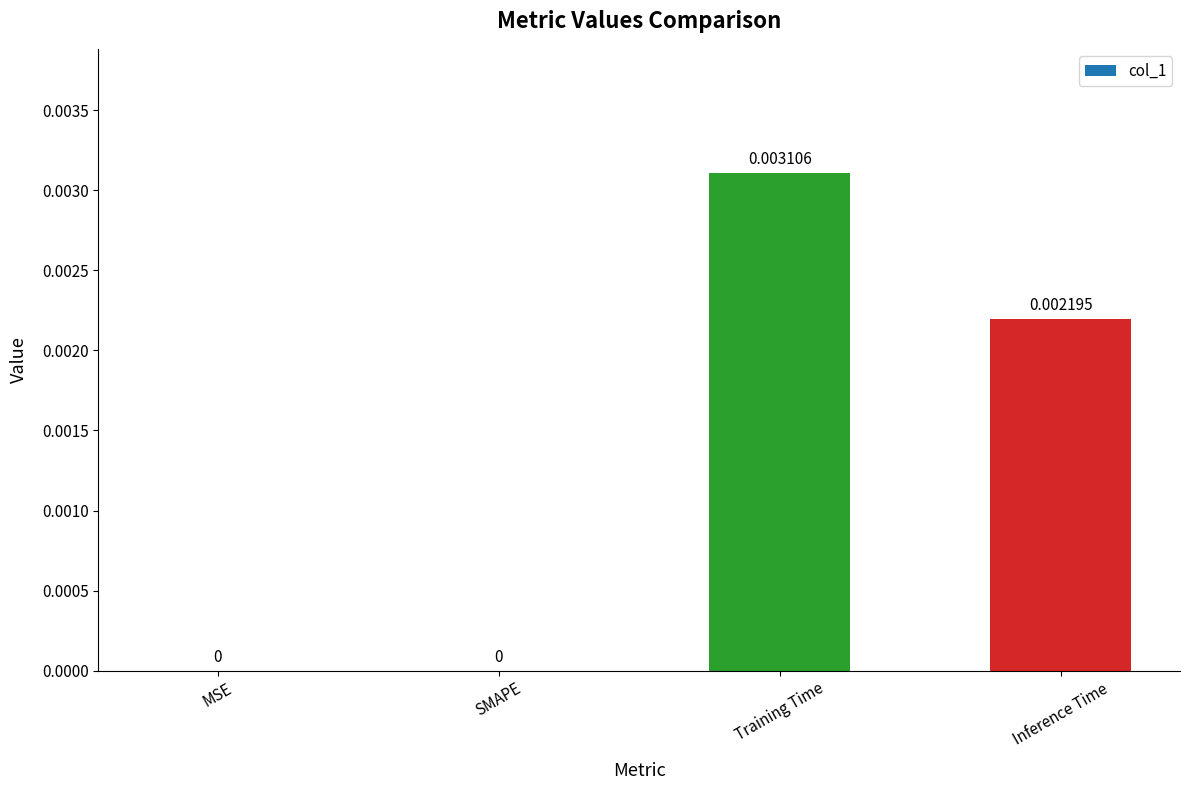

Which label corresponds to the largest value in the chart?

Training Time